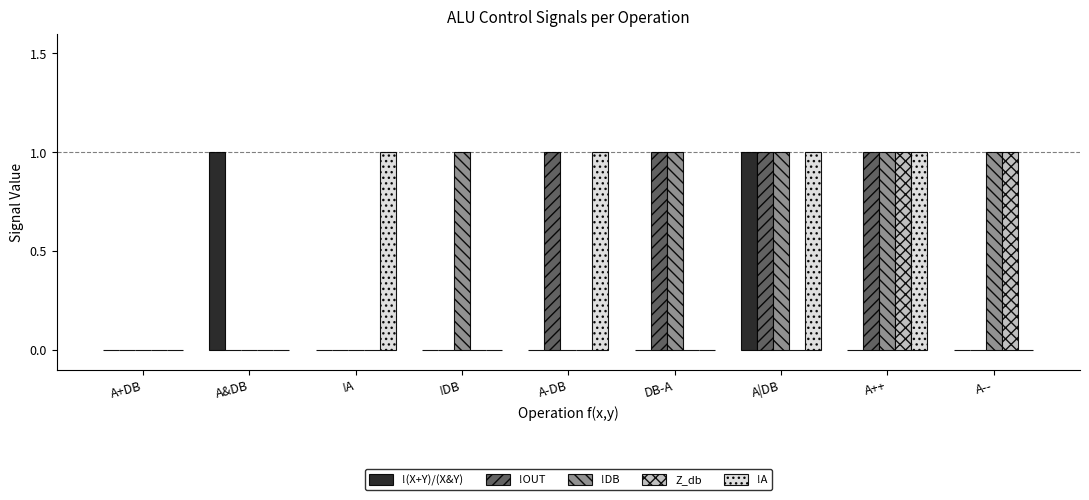

Which series has the largest total across all categories?

!DB